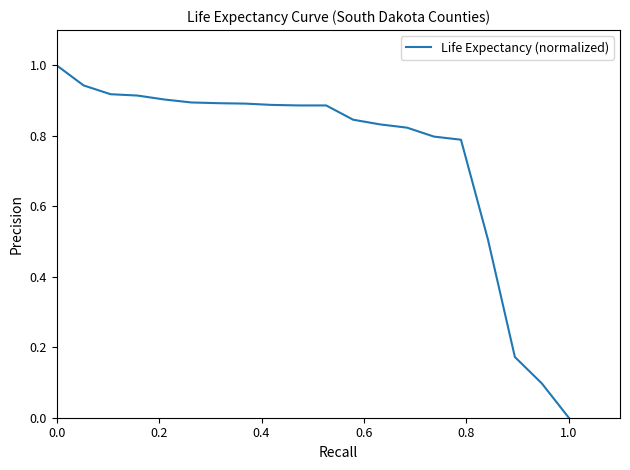

What is the greatest value displayed?

1.0